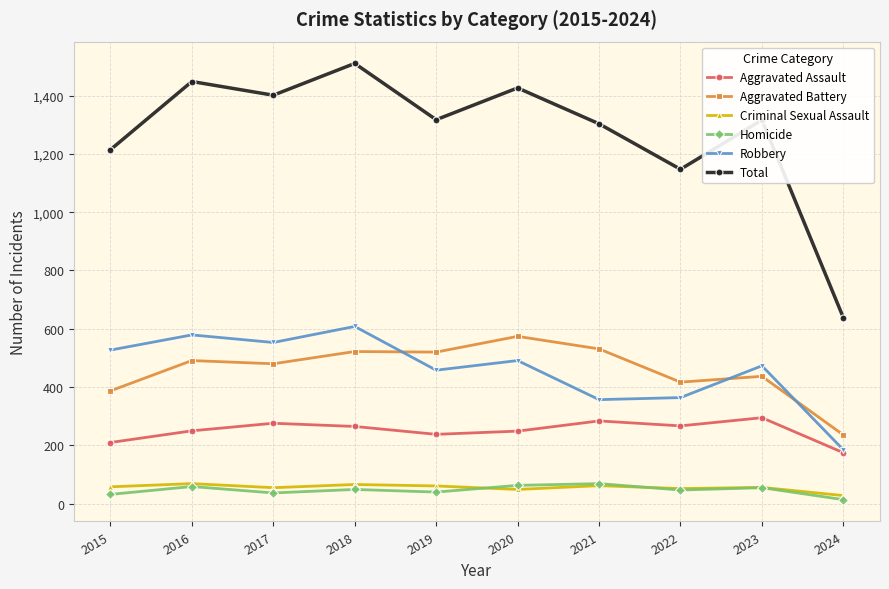

What is the value of the Criminal Sexual Assault point at the 2nd from the left?

69